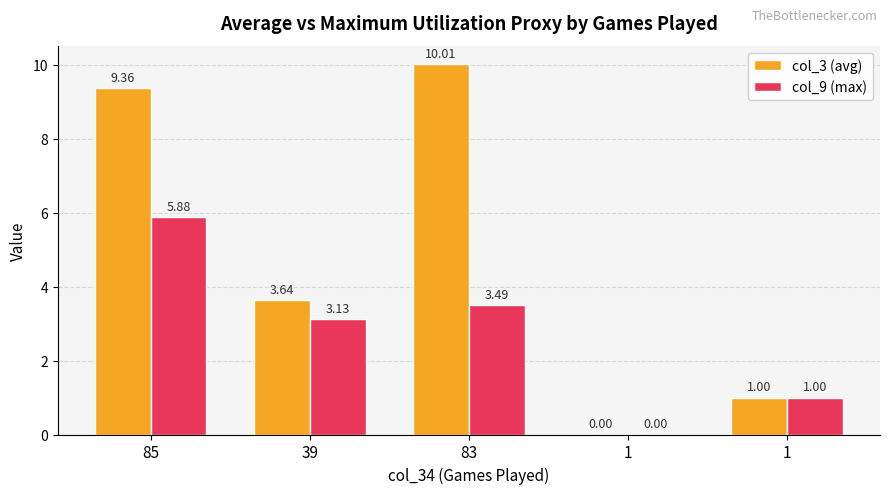

What is the highest value of the col_9 (max) series?

5.9